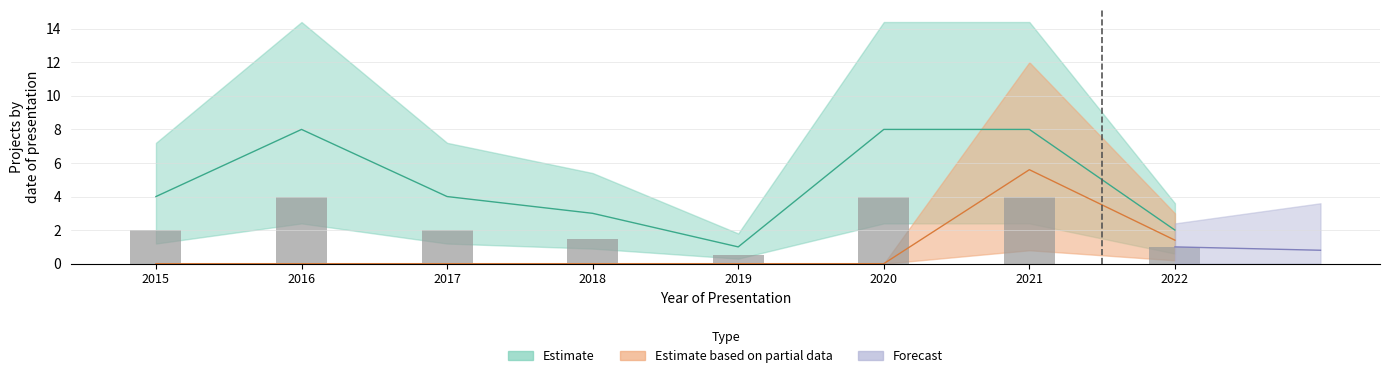

Are the bars grouped side by side (vs. stacked)?

No